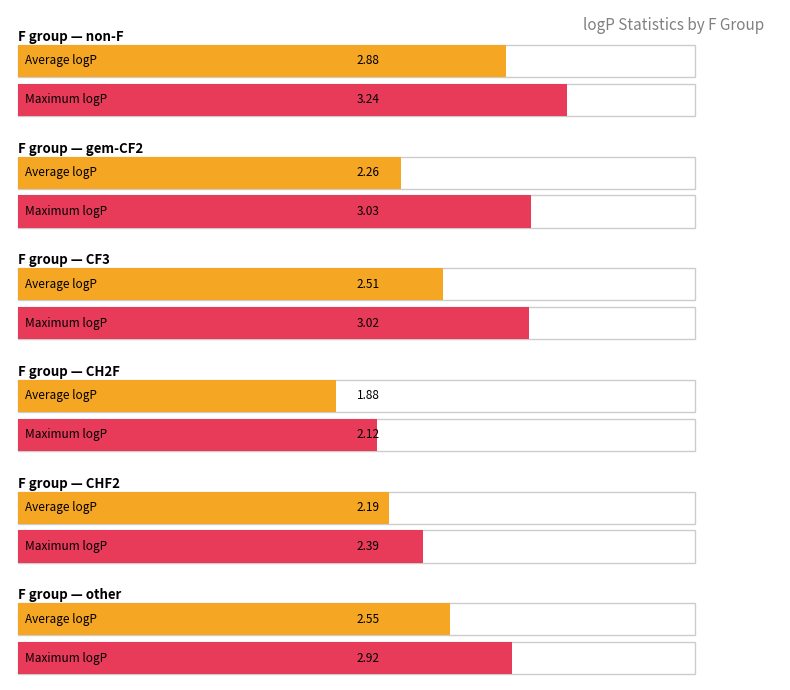

Does the chart contain stacked bars?

No